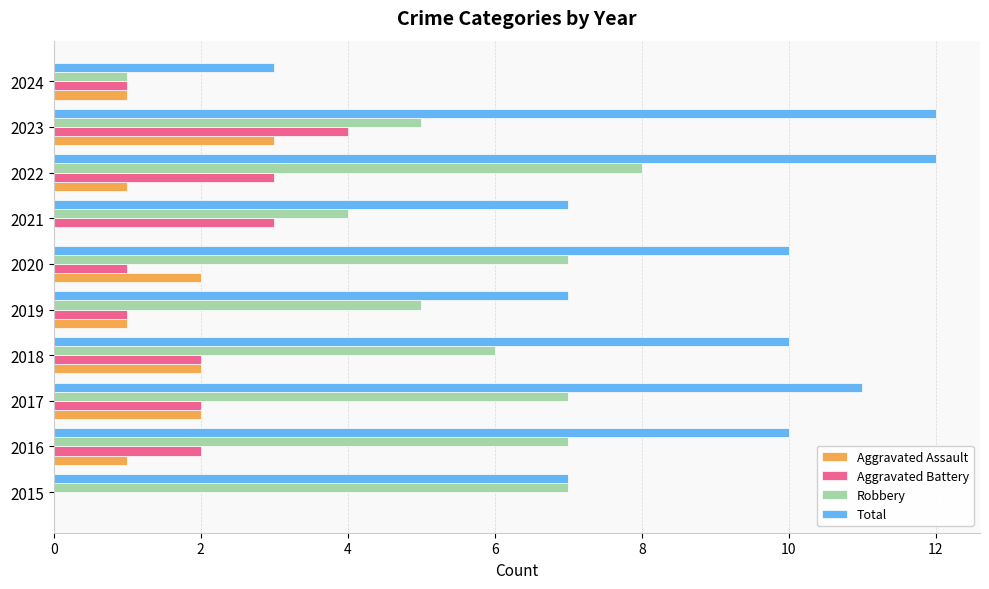

What are all the series names shown in the legend?

Aggravated Assault, Aggravated Battery, Robbery, Total